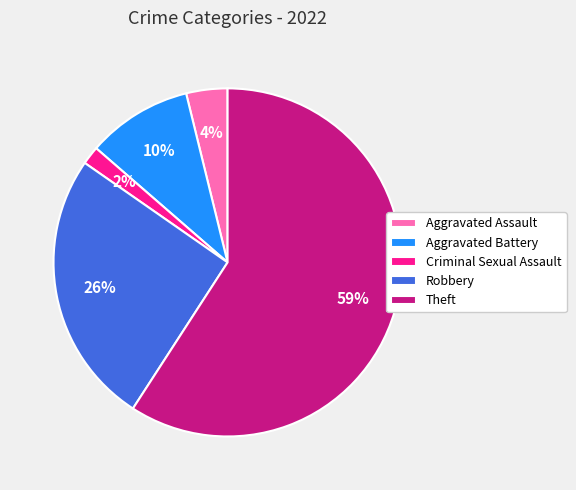

What is the ratio of the value at Robbery to the value at Theft?

0.4